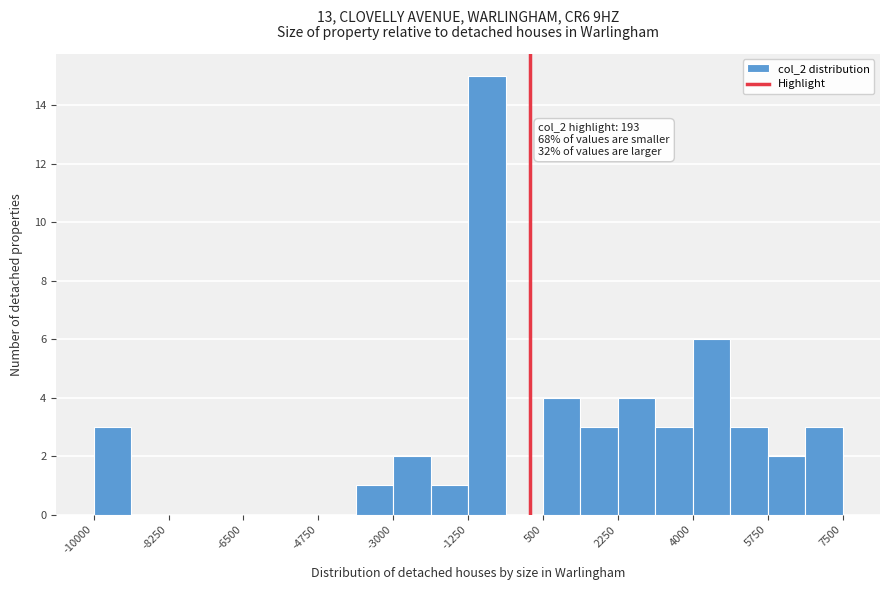

Over which range of the x-axis is the bar tallest?

-1200 to -400